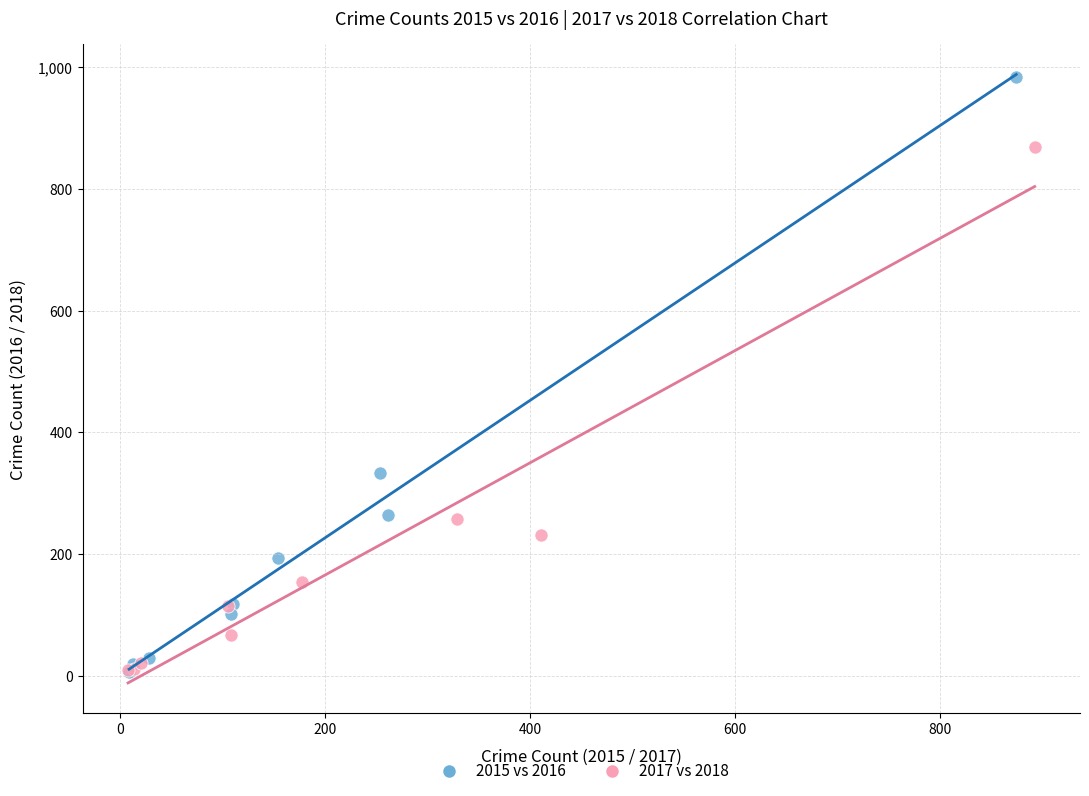

Which series has the widest spread of Y values?

2015 vs 2016